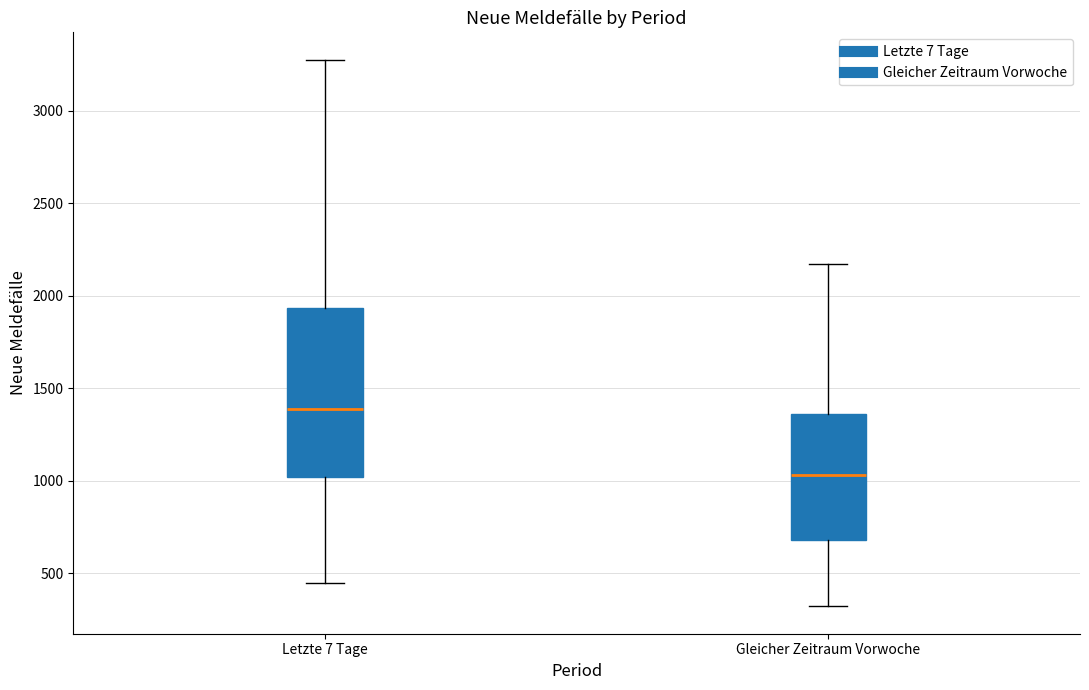

Where is the upper edge of the box for Letzte 7 Tage on the y-axis? The values are not printed on the chart, so give them approximately, as read against the axis.

1950